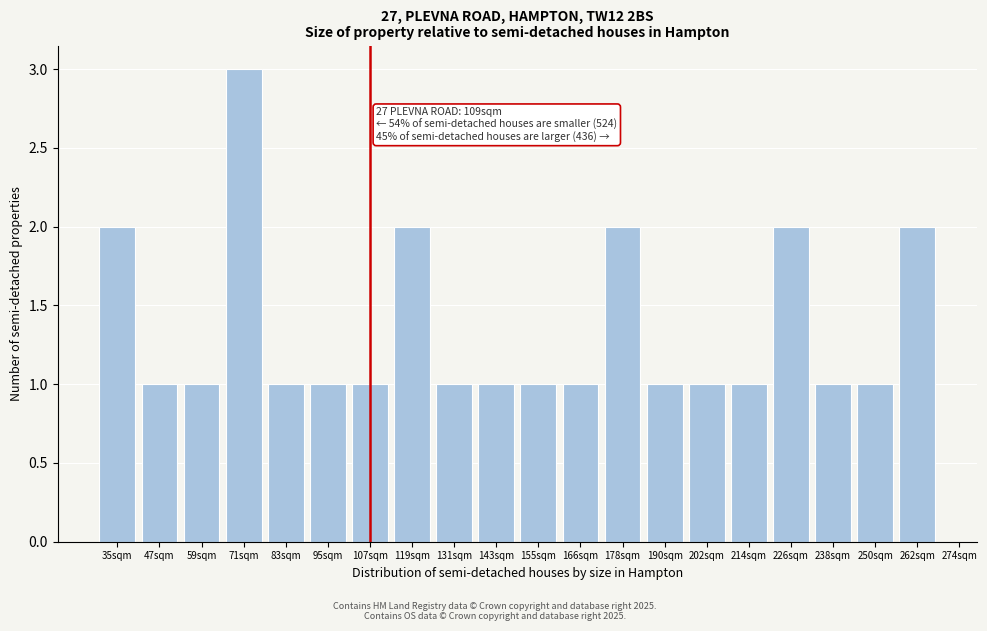

Reading left to right, transcribe all the data shown in this chart.

35sqm=2	47sqm=1	59sqm=1	71sqm=3	83sqm=1	95sqm=1	107sqm=1	119sqm=2	131sqm=1	143sqm=1	155sqm=1	166sqm=1	178sqm=2	190sqm=1	202sqm=1	214sqm=1	226sqm=2	238sqm=1	250sqm=1	262sqm=2